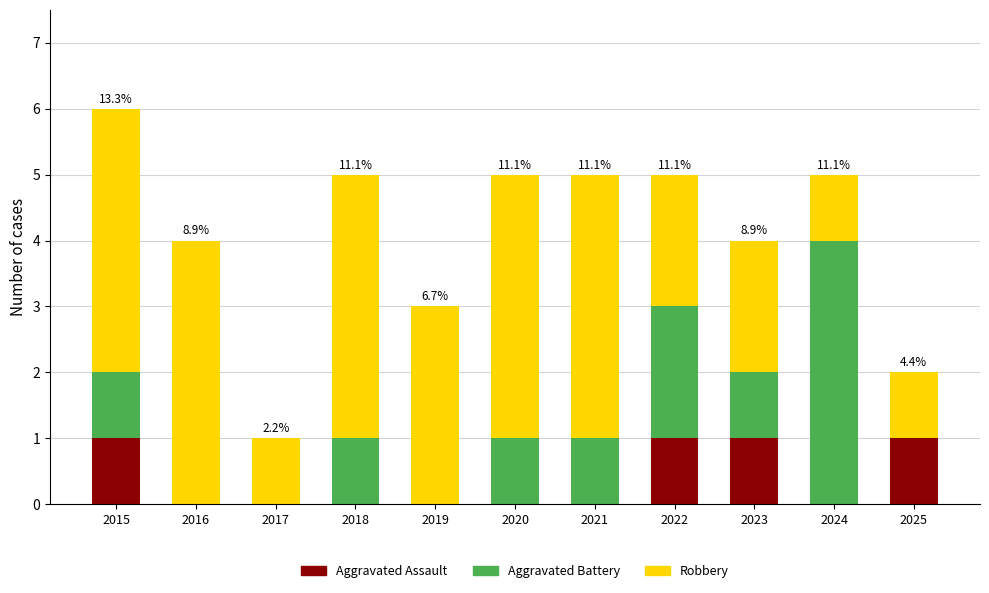

How many series are shown in this chart?

3